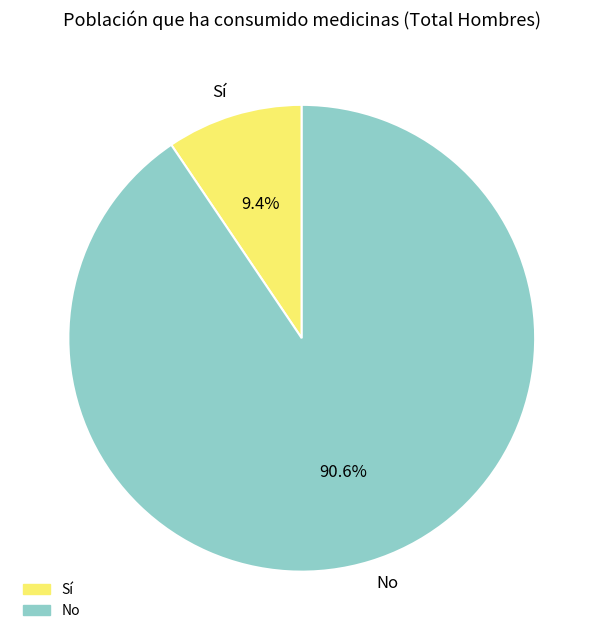

Rank the categories by value from lowest to highest.

Sí, No